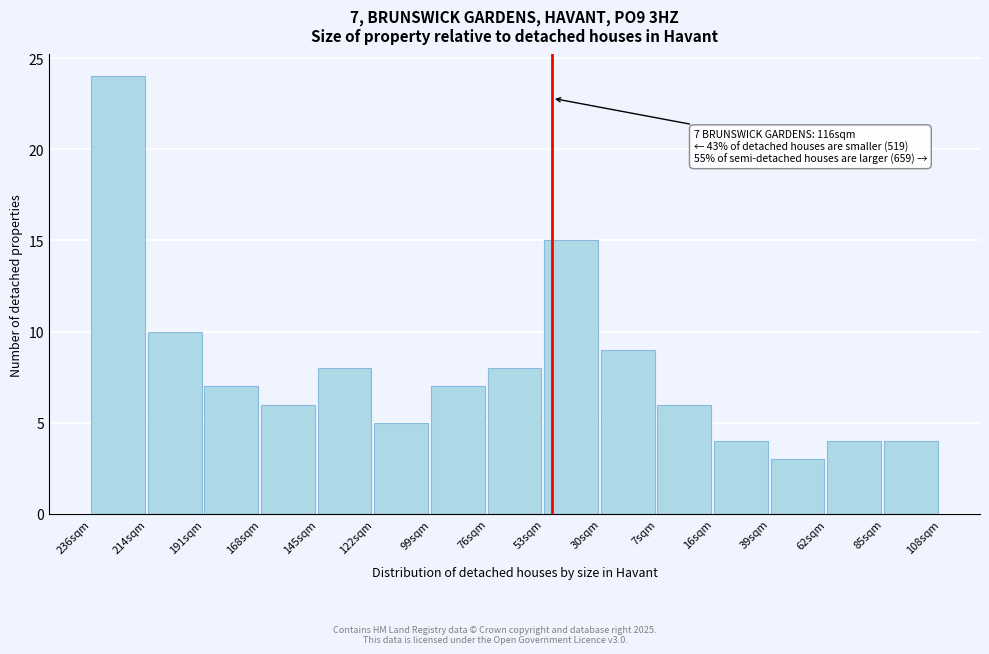

Reading right to left, list all the values displayed in this chart.

85sqm=4	62sqm=4	39sqm=3	16sqm=4	7sqm=6	30sqm=9	53sqm=15	76sqm=8	99sqm=7	122sqm=5	145sqm=8	168sqm=6	191sqm=7	214sqm=10	236sqm=24